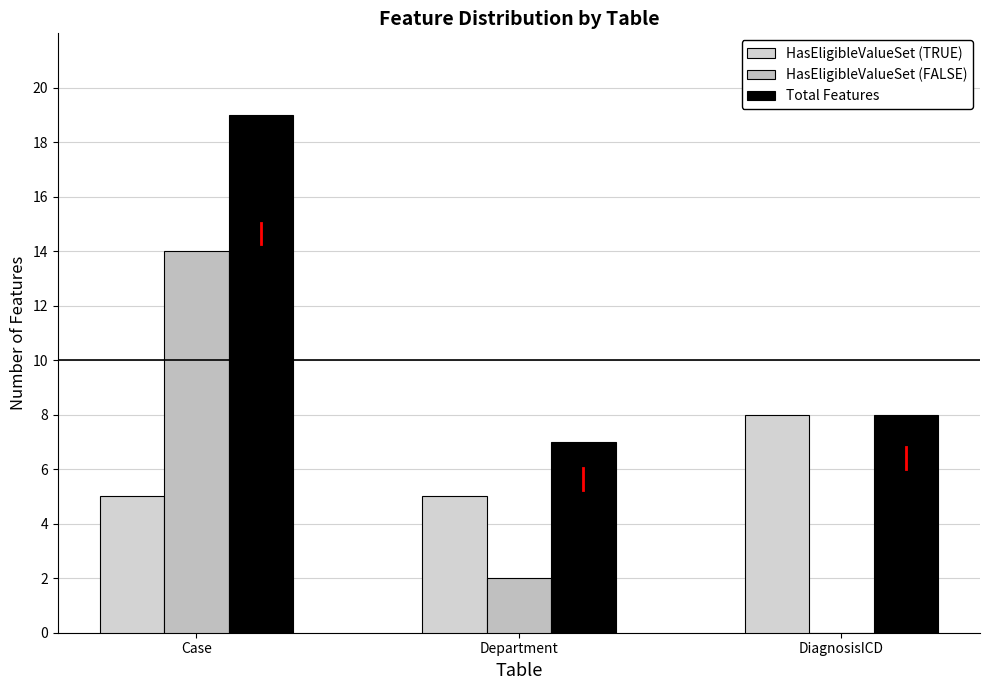

How many data points does each series have?

3